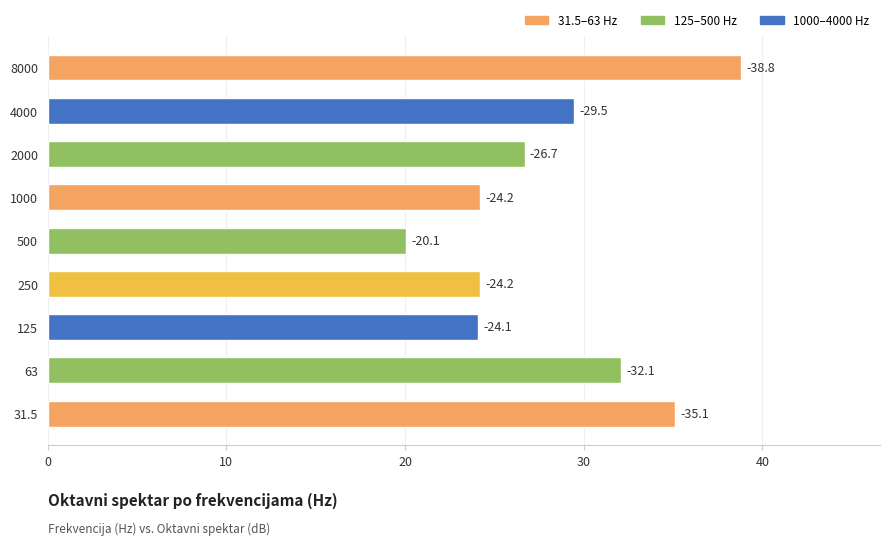

How many bars are there in total?

9